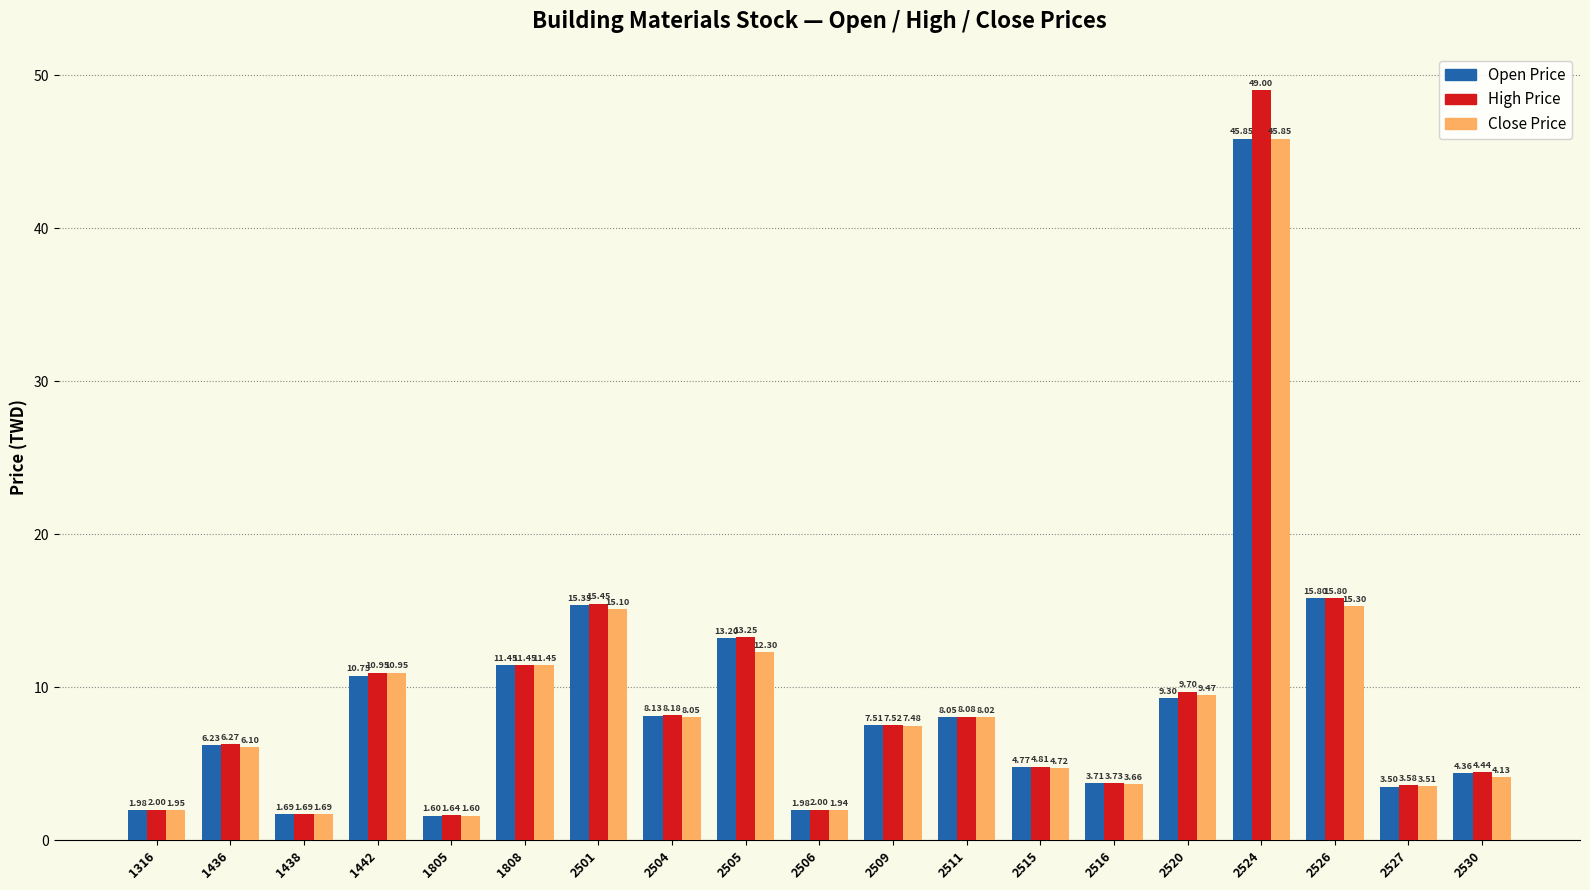

Which category has the lowest value across all series?

1805